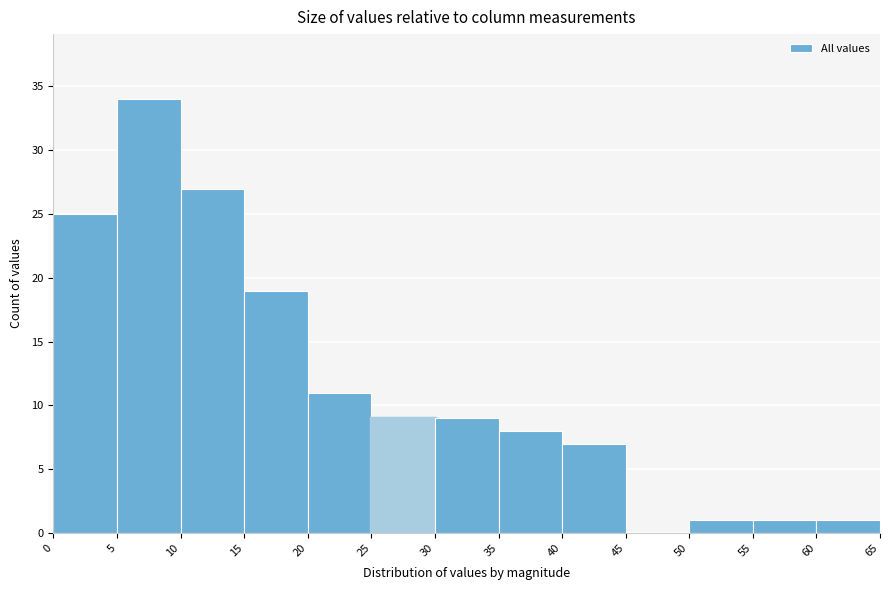

Reading left to right, transcribe this chart: for each bar, give the range it covers on the x-axis and its height. The values are not printed on the chart, so give them approximately, as read against the axis.

0 to 5: 25
5 to 10: 34
10 to 15: 27
15 to 20: 19
20 to 25: 11
25 to 30: 9
30 to 35: 9
35 to 40: 8
40 to 45: 7
45 to 50: 0
50 to 55: 1
55 to 60: 1
60 to 65: 1